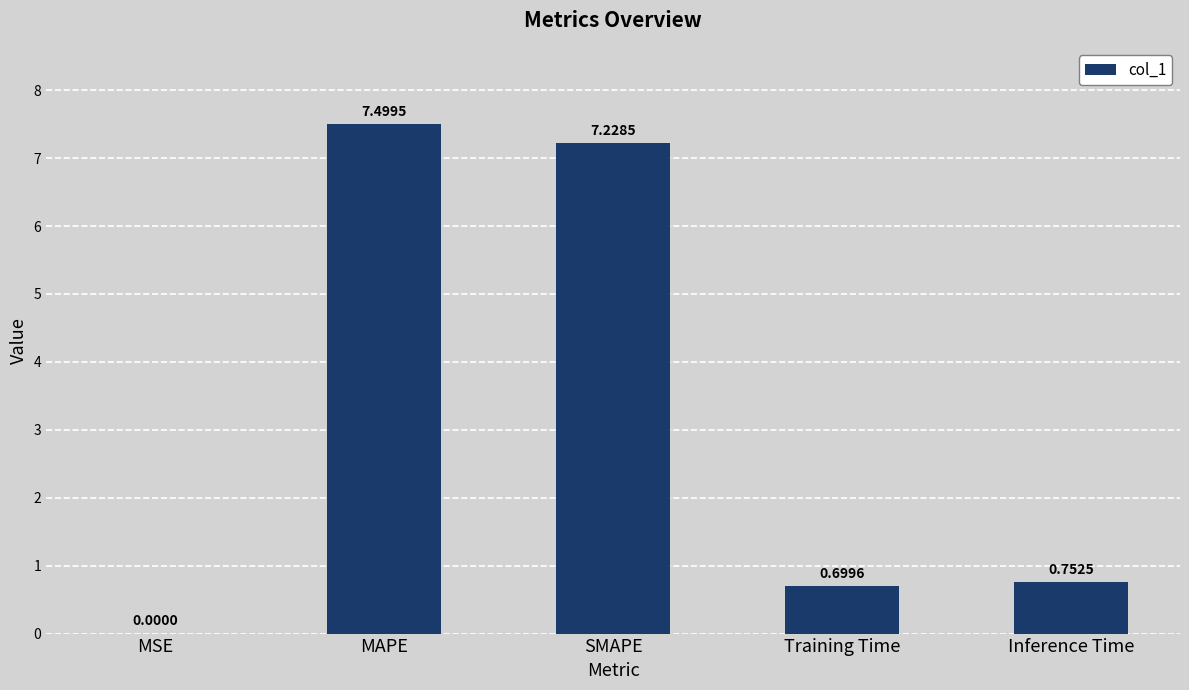

Where is the data nearest to the value 3?

Inference Time